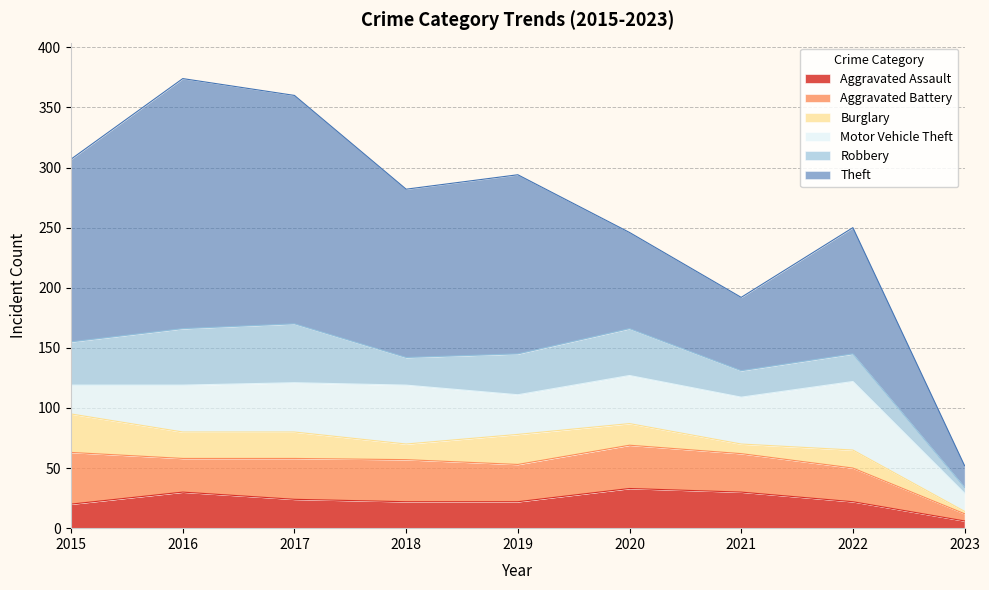

Count the number of data series in this chart.

6